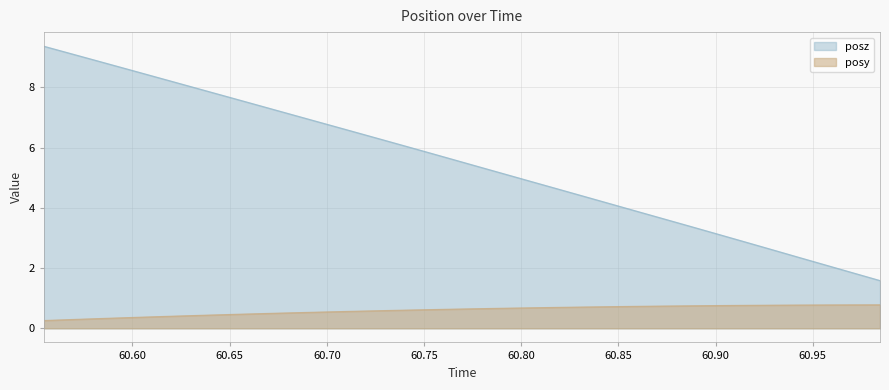

Which category has the highest value across all series?

60.55444